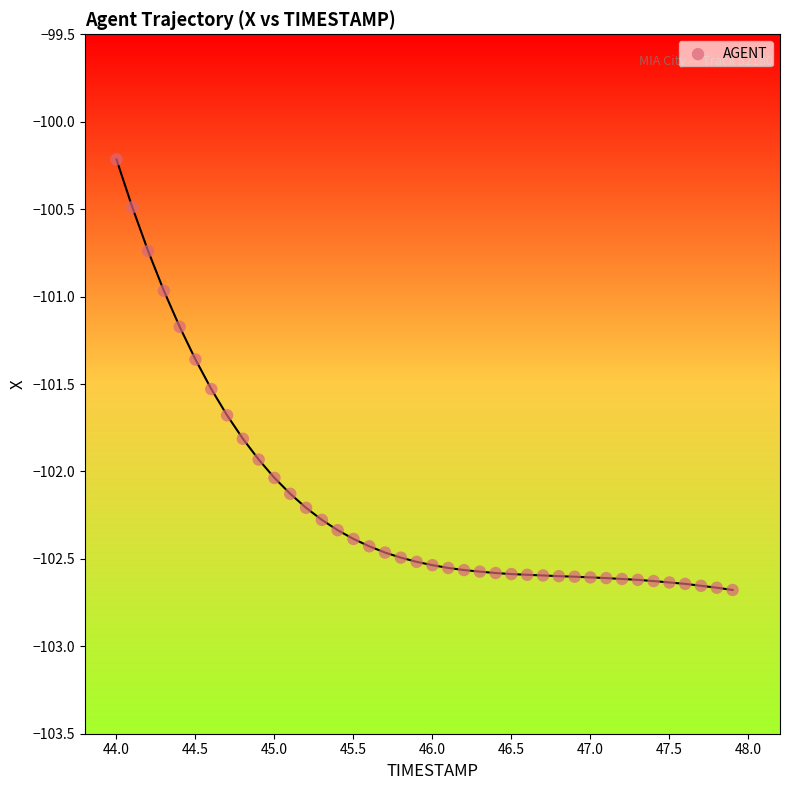

What is the range of X values (max minus min)?

3.9